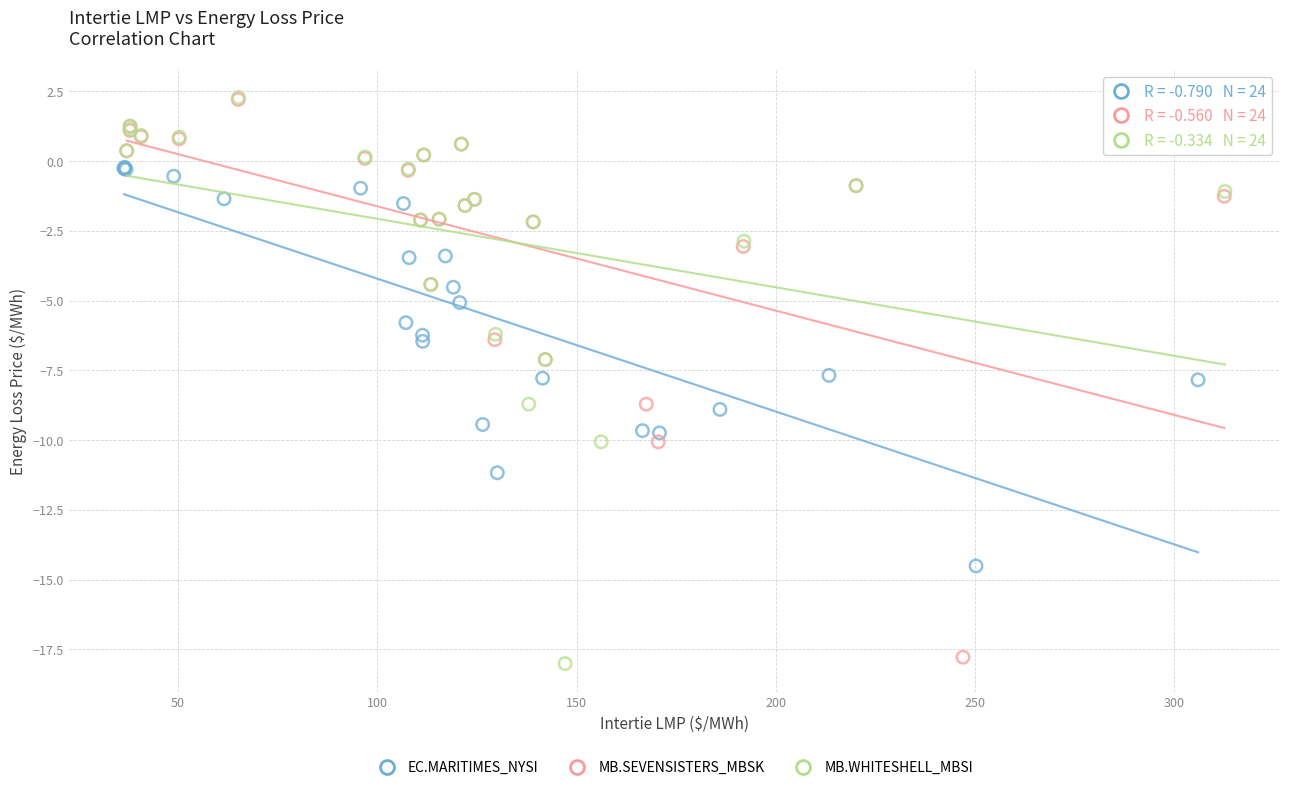

What are all the series names shown in the legend?

EC.MARITIMES_NYSI, MB.SEVENSISTERS_MBSK, MB.WHITESHELL_MBSI